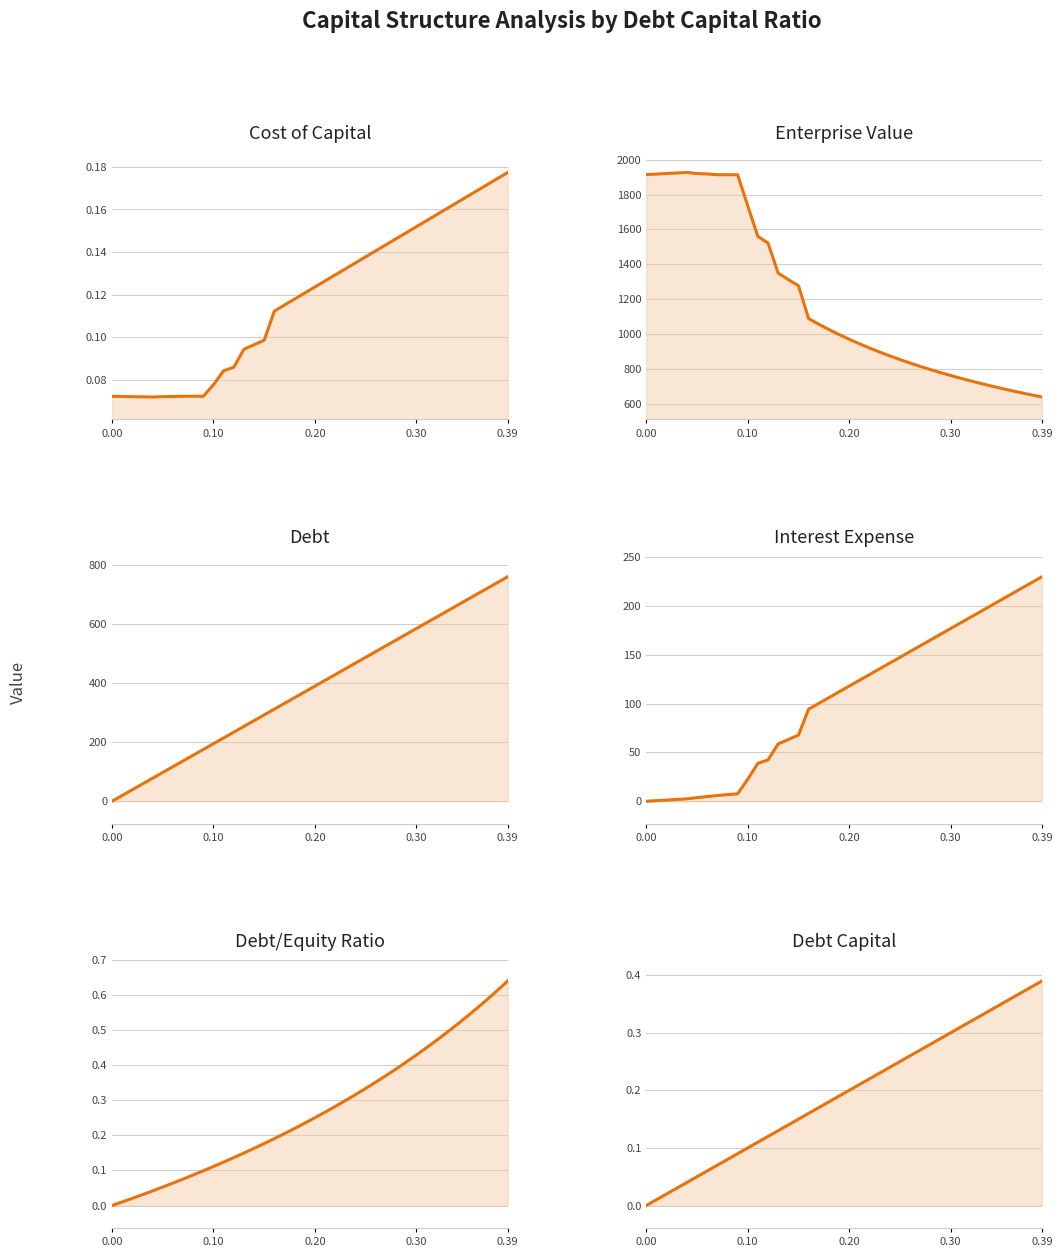

How many series are shown in this chart?

6